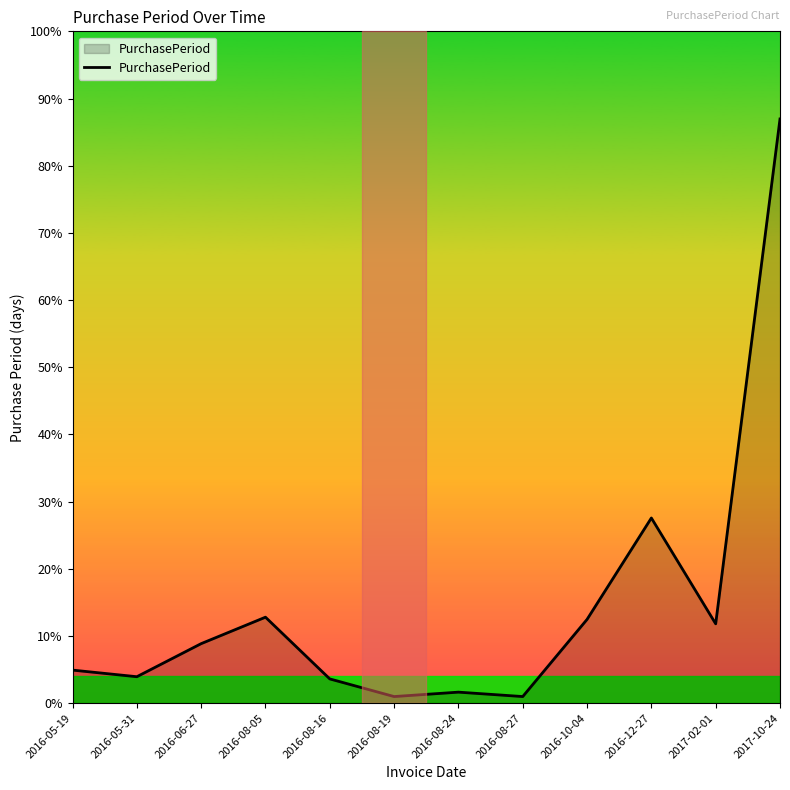

List the labels in order of value, largest first.

2017-10-24, 2016-12-27, 2016-08-05, 2016-10-04, 2017-02-01, 2016-06-27, 2016-05-19, 2016-05-31, 2016-08-16, 2016-08-24, 2016-08-19, 2016-08-27